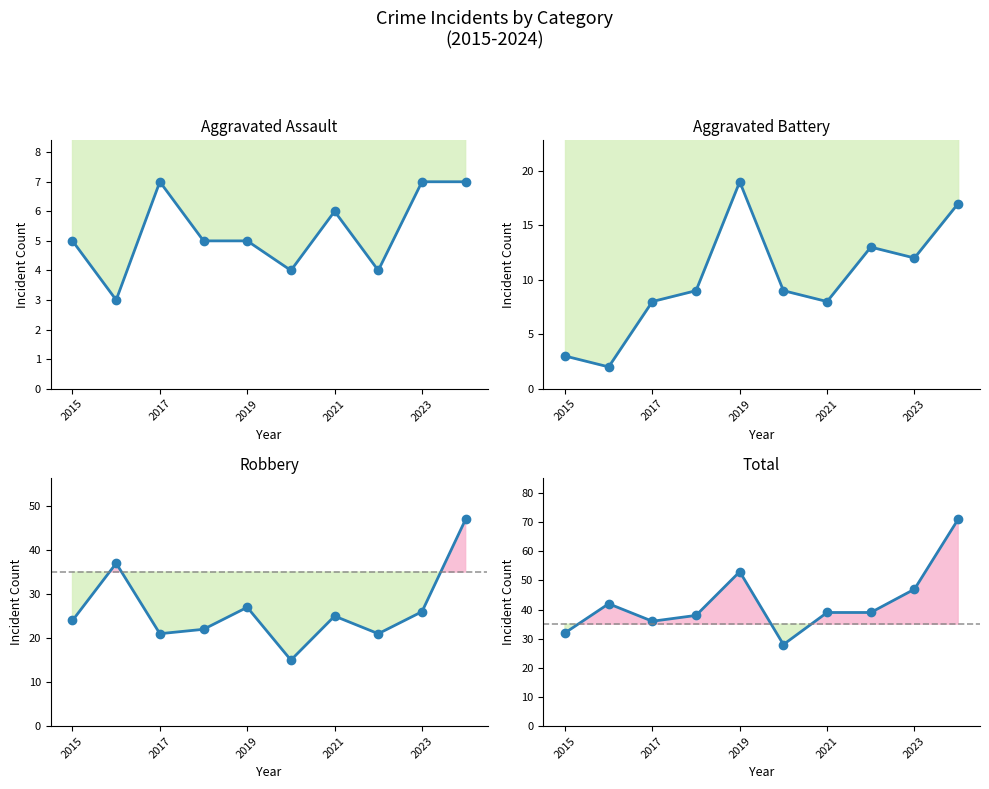

True or false: Total and Aggravated Assault intersect in this chart.

False